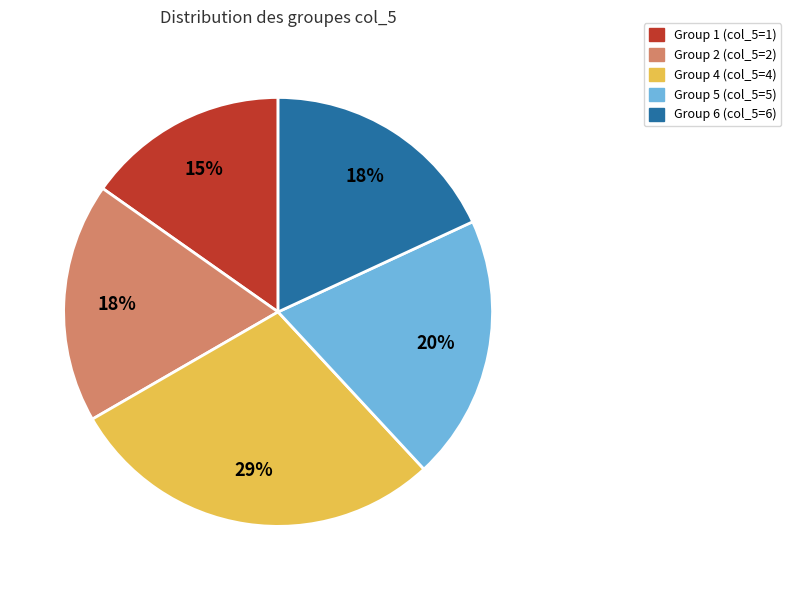

How many segments does this pie chart have?

5